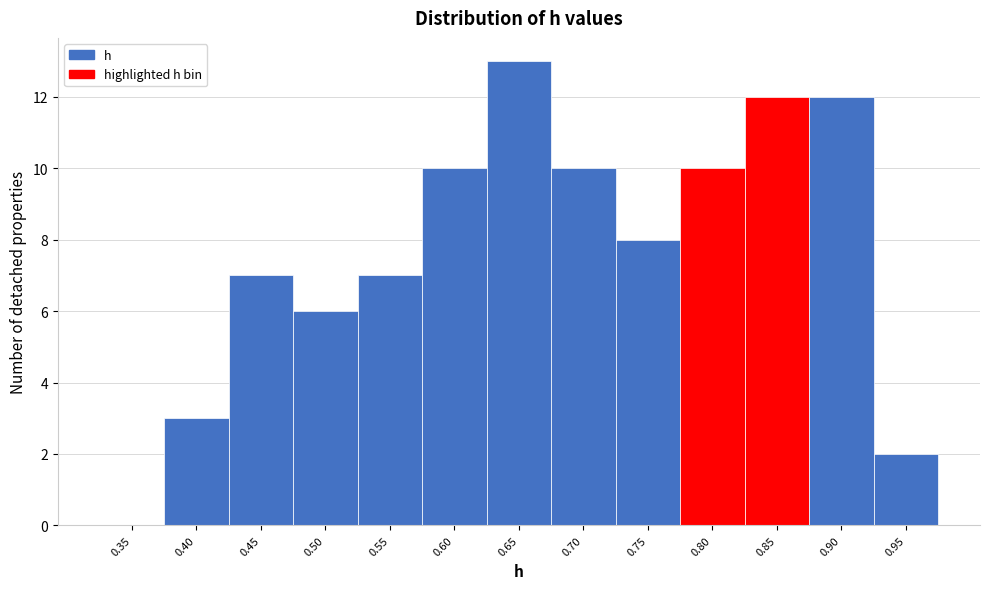

Reading right to left, what are all the values shown in this chart?

0.95=2	0.90=12	0.85=12	0.80=10	0.75=8	0.70=10	0.65=13	0.60=10	0.55=7	0.50=6	0.45=7	0.40=3	0.35=0